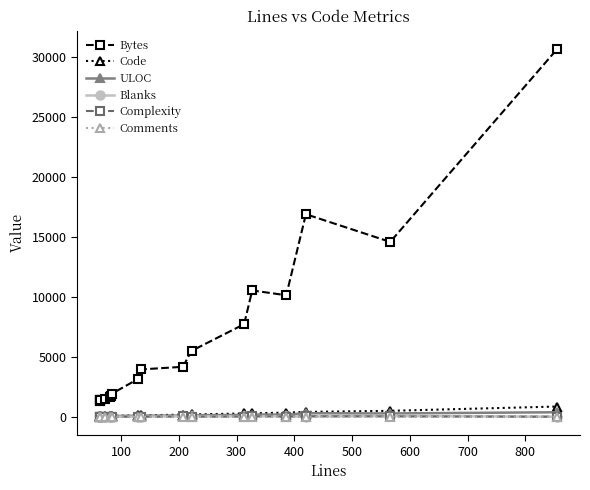

What is the highest value of the Bytes series?

30630